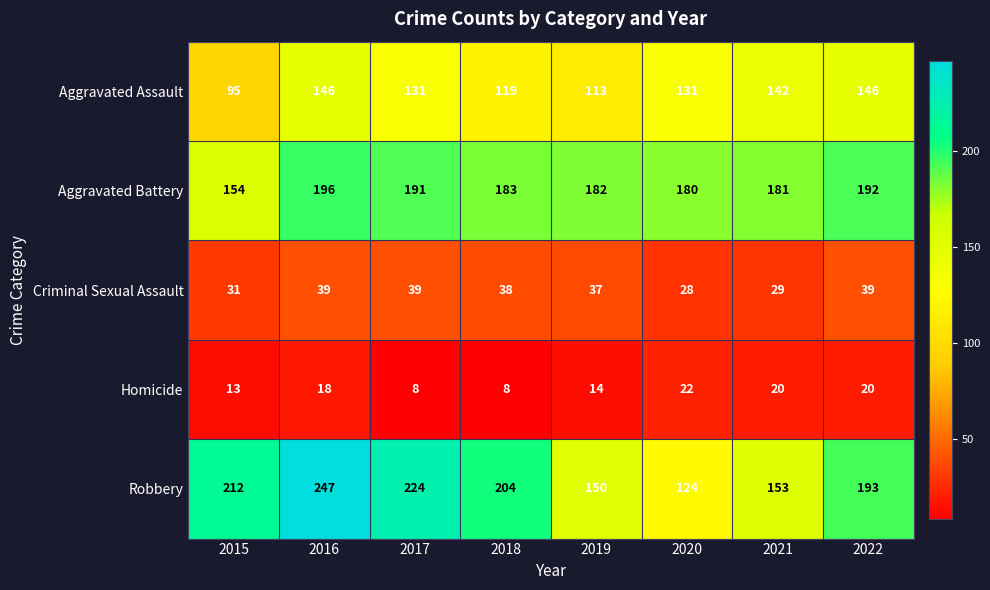

Is it true that Robbery equals 305 at 2015?

False